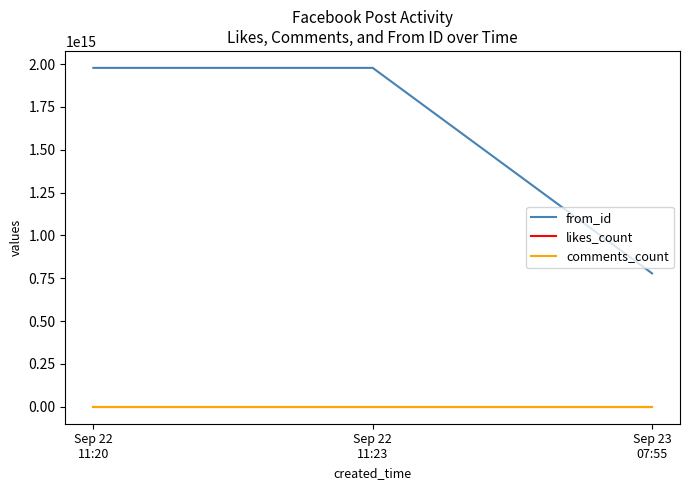

At how many categories does at least one series exceed 1016991680813709?

2